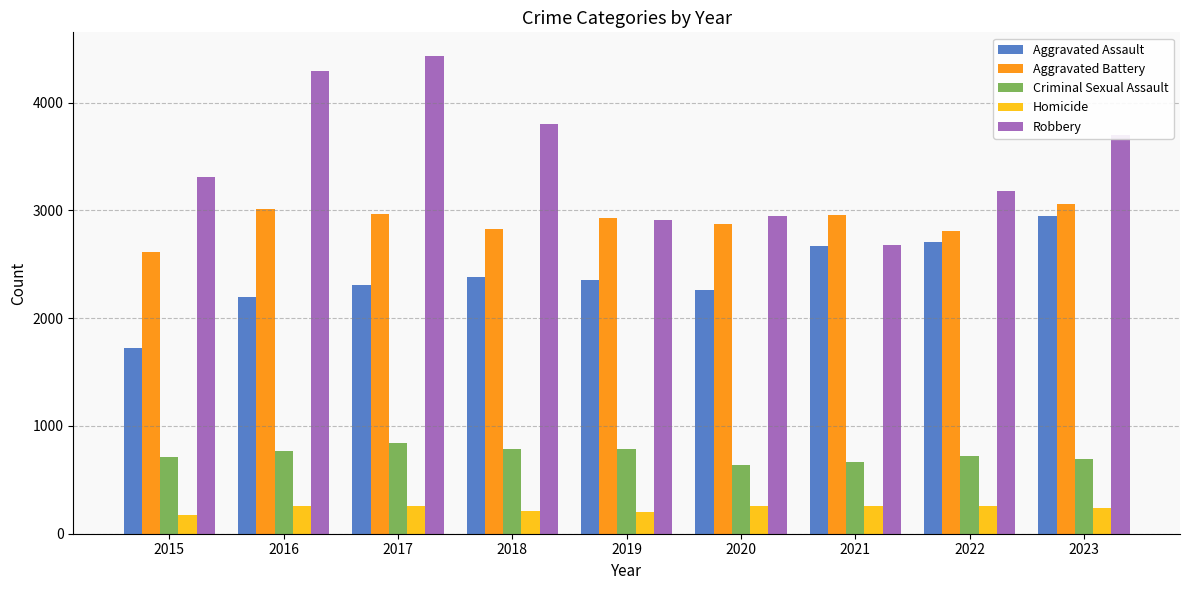

How many series are shown in this chart?

5